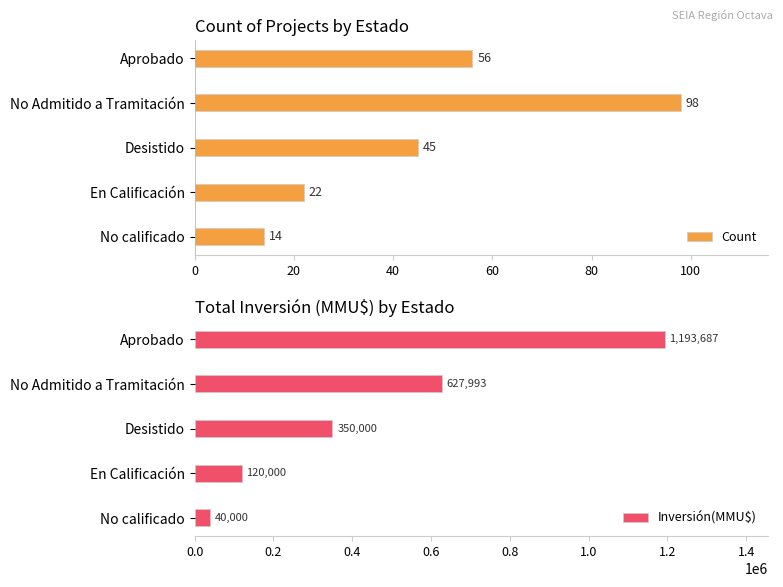

Reading right to left, what are all the values shown in this chart?

Count: 14	22	45	98	56
Inversión(MMU$): 40000	120000	350000	627993	1193687